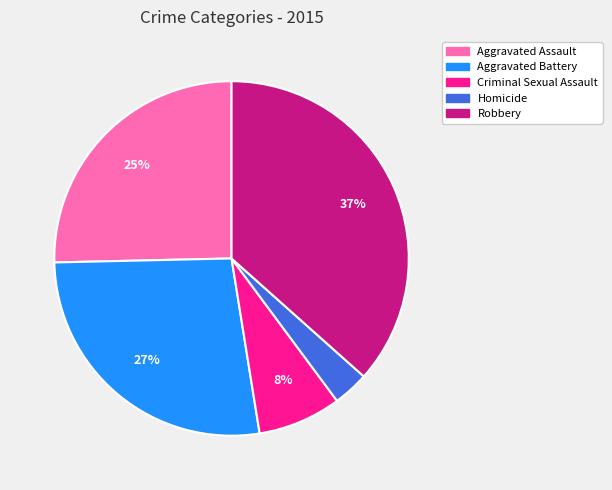

What is the smallest slice in the pie chart?

Homicide